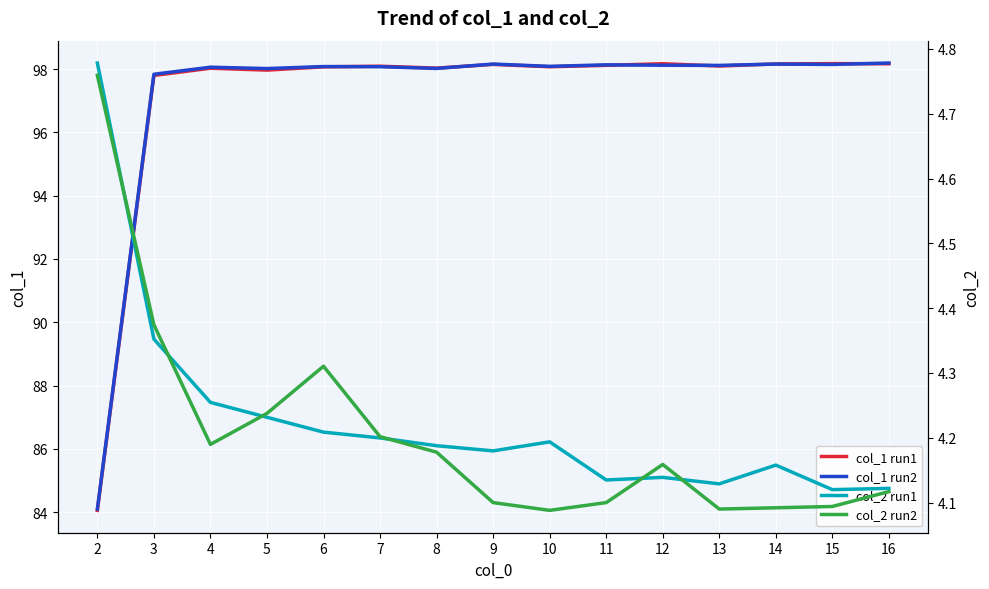

Is the value of col_2 run2 at 8 greater than the value of col_2 run1 at 15?

Yes